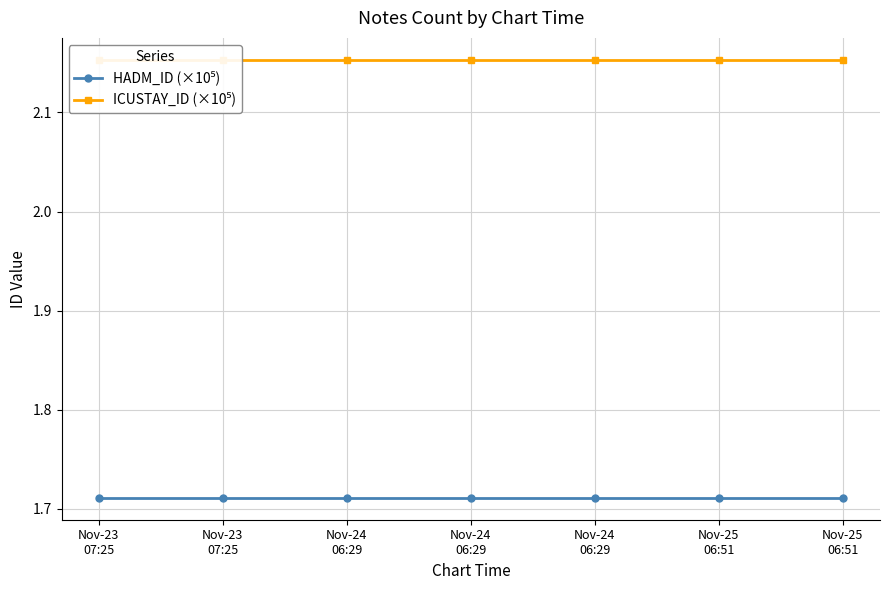

Is the value of ICUSTAY_ID (×10⁵) at Nov-24
06:29 greater than the value of HADM_ID (×10⁵) at Nov-23
07:25?

Yes